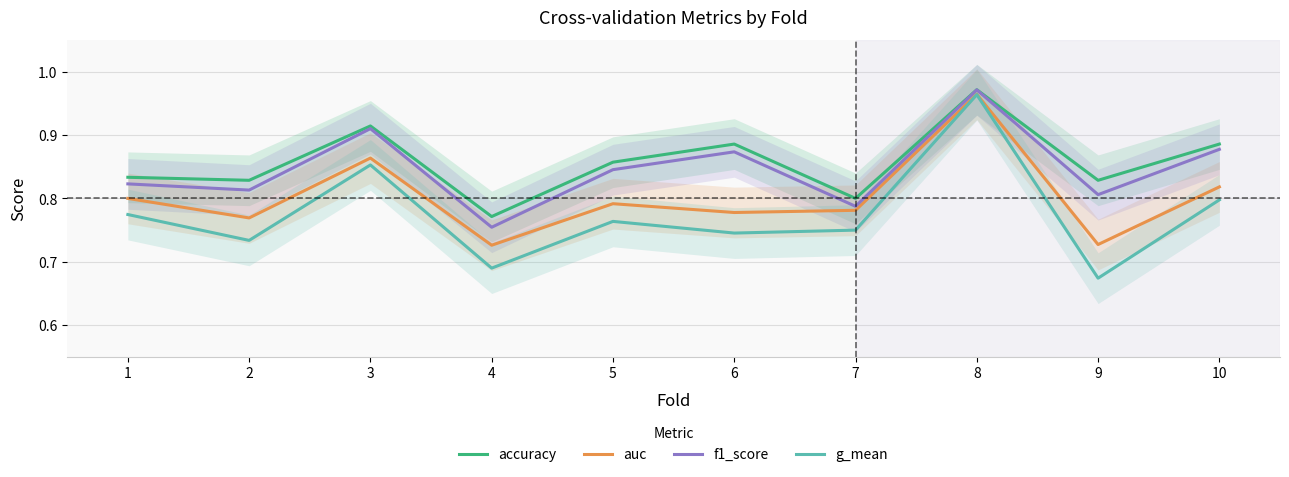

How many interior local valleys does the g_mean series have?

4